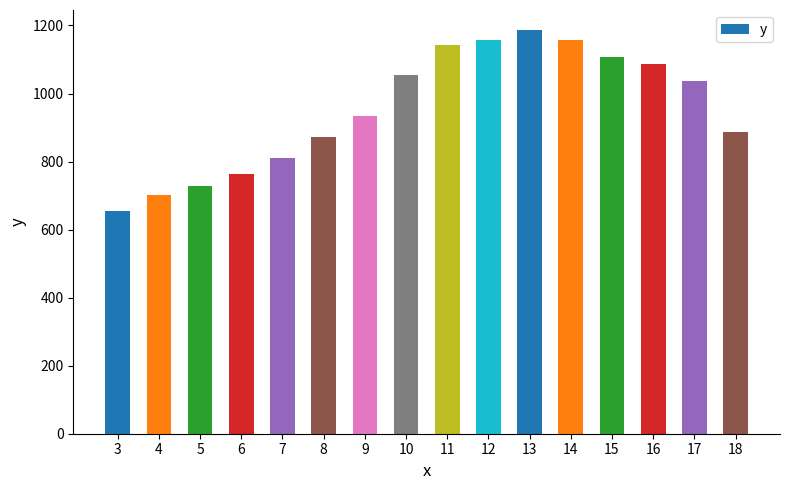

What is the change in value from 11 to 17?

-105.6